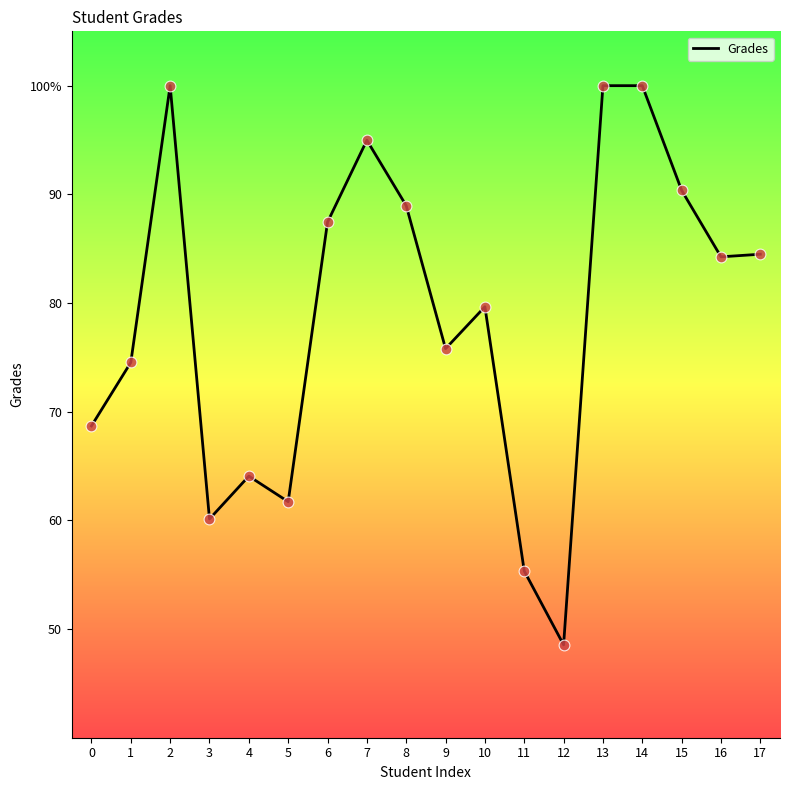

What is the change in value from 5 to 15?

+28.7